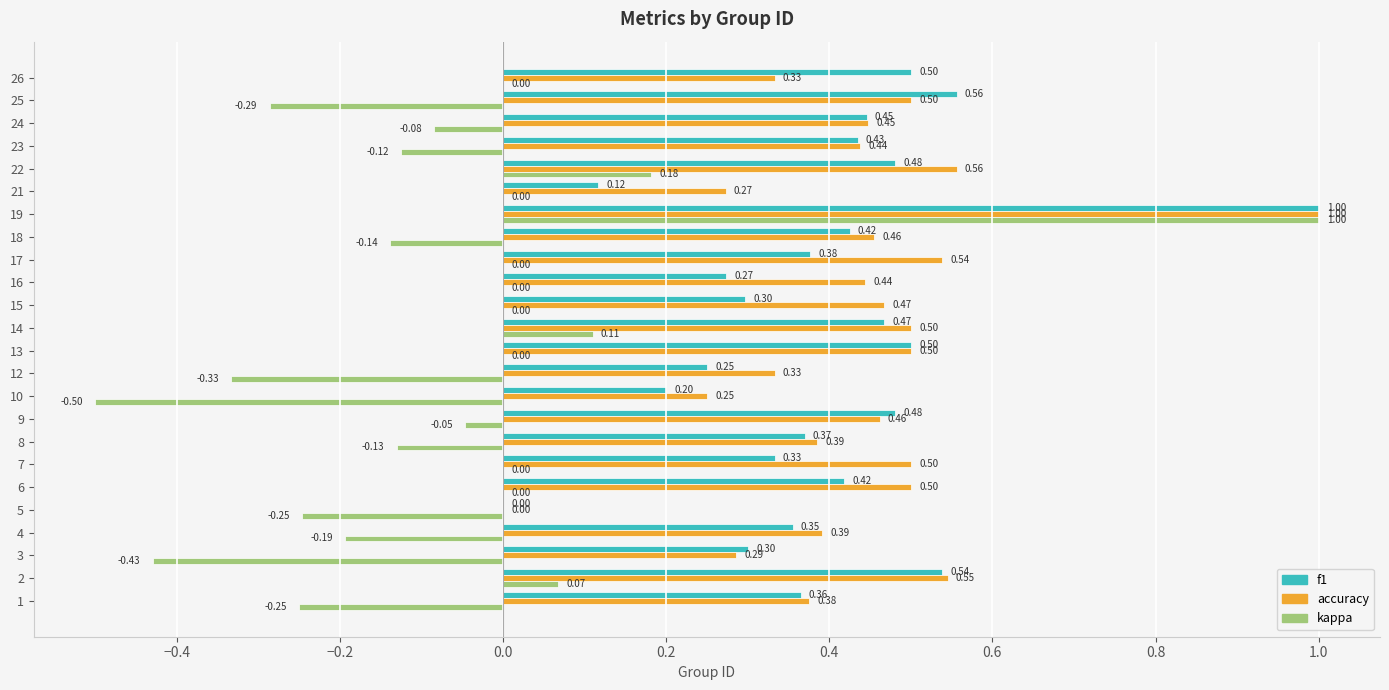

What is the sum of all accuracy values?

10.5